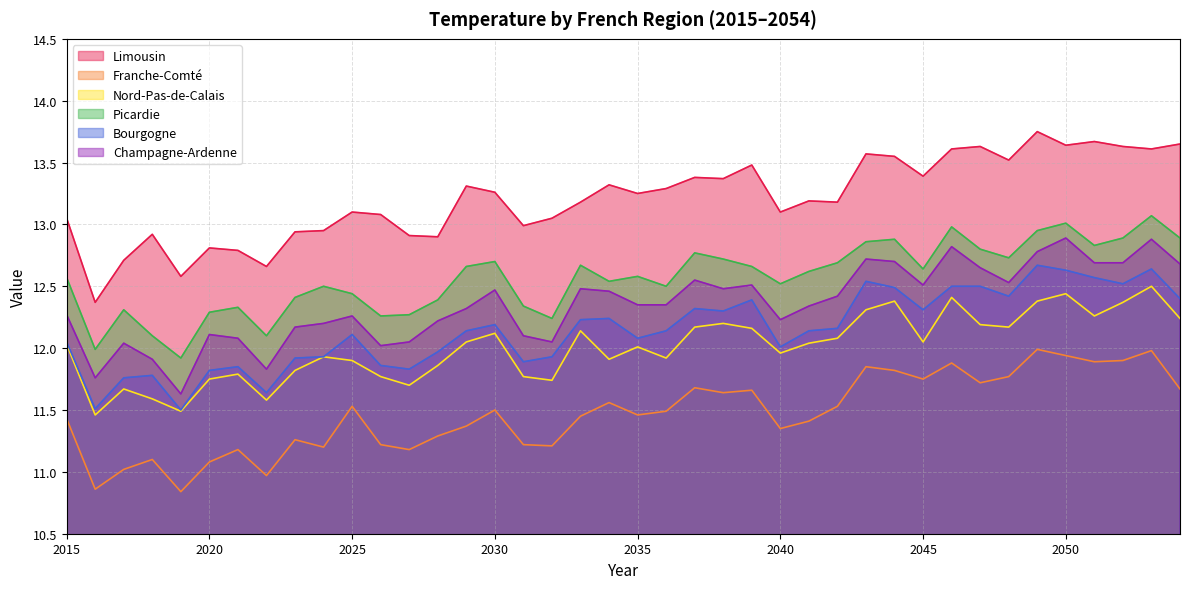

The value of Nord-Pas-de-Calais at 2028 is 3.0. True or false?

False